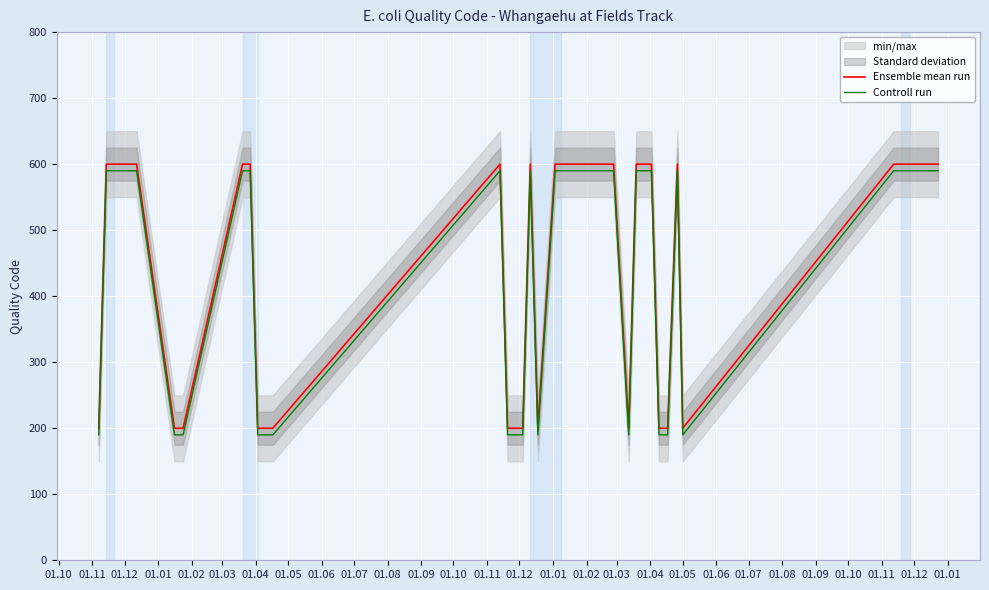

What is the lowest value of the Controll run series?

190